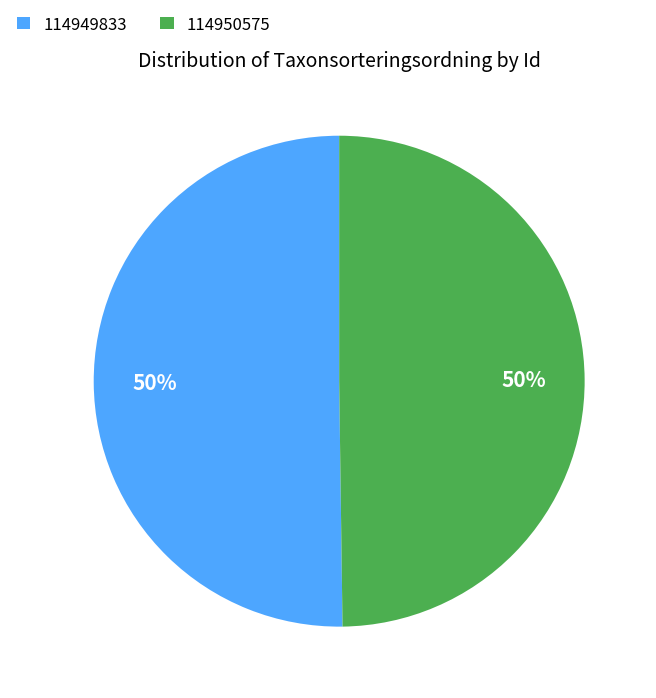

What is the ratio of the value at 114949833 to the value at 114950575?

1.0